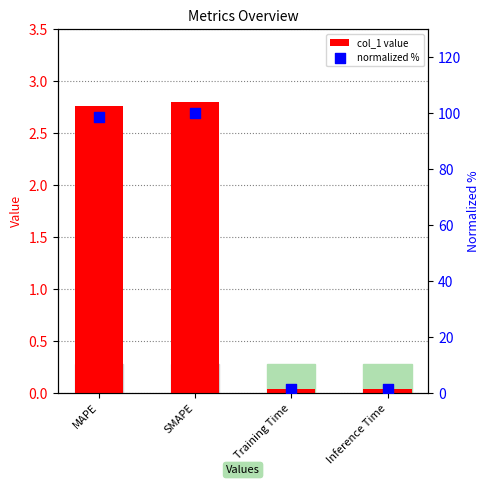

At which category is the sum across all series the highest?

SMAPE